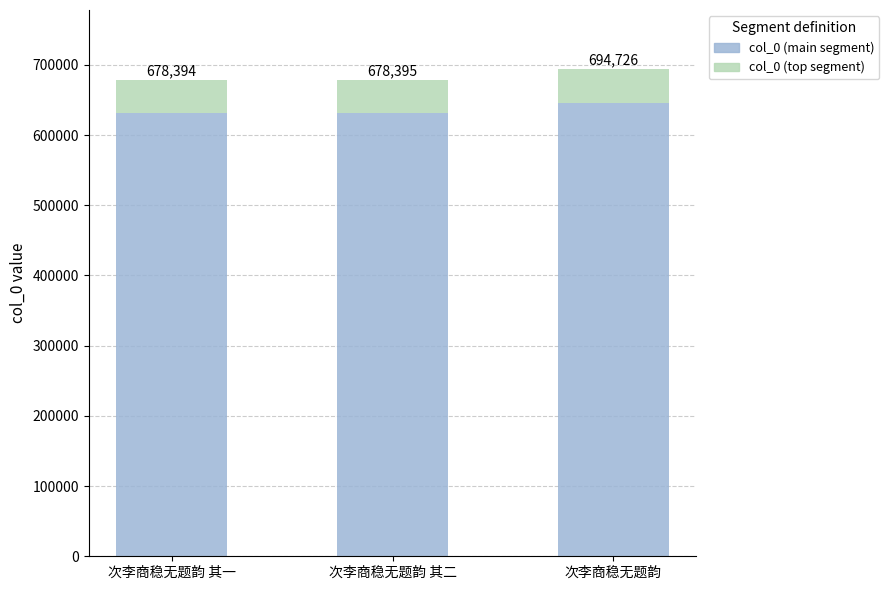

Where is col_0 (main segment) nearest to the value 638500?

次李商稳无题韵 其二